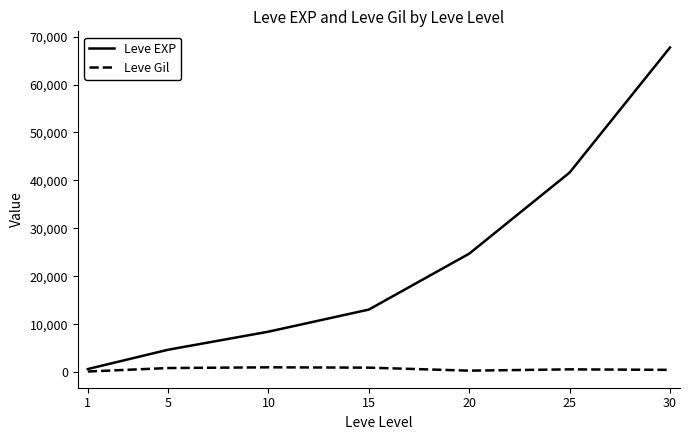

Which series has the largest total across all categories?

Leve EXP